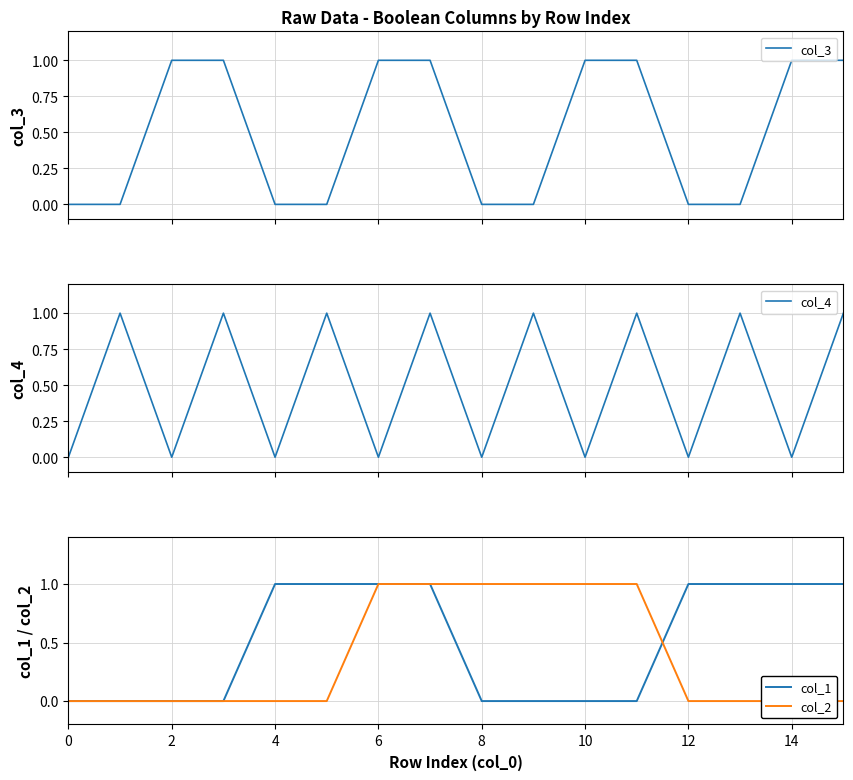

True or false: col_2 and col_1 cross at least once.

True